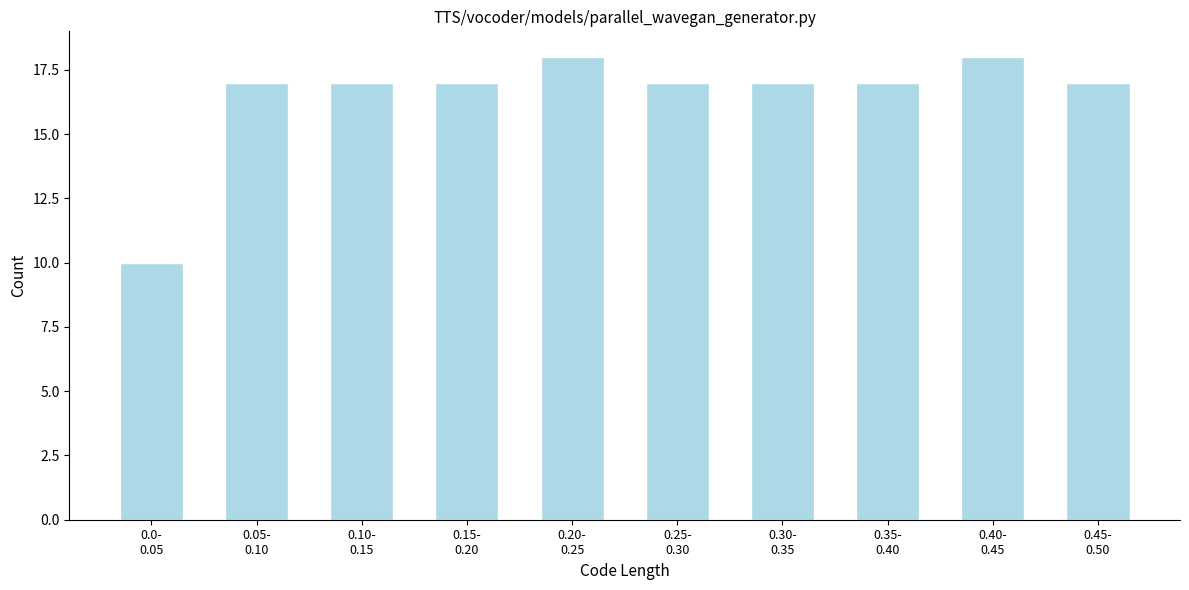

Reading left to right, transcribe all the data shown in this chart.

10	17	17	17	18	17	17	17	18	17